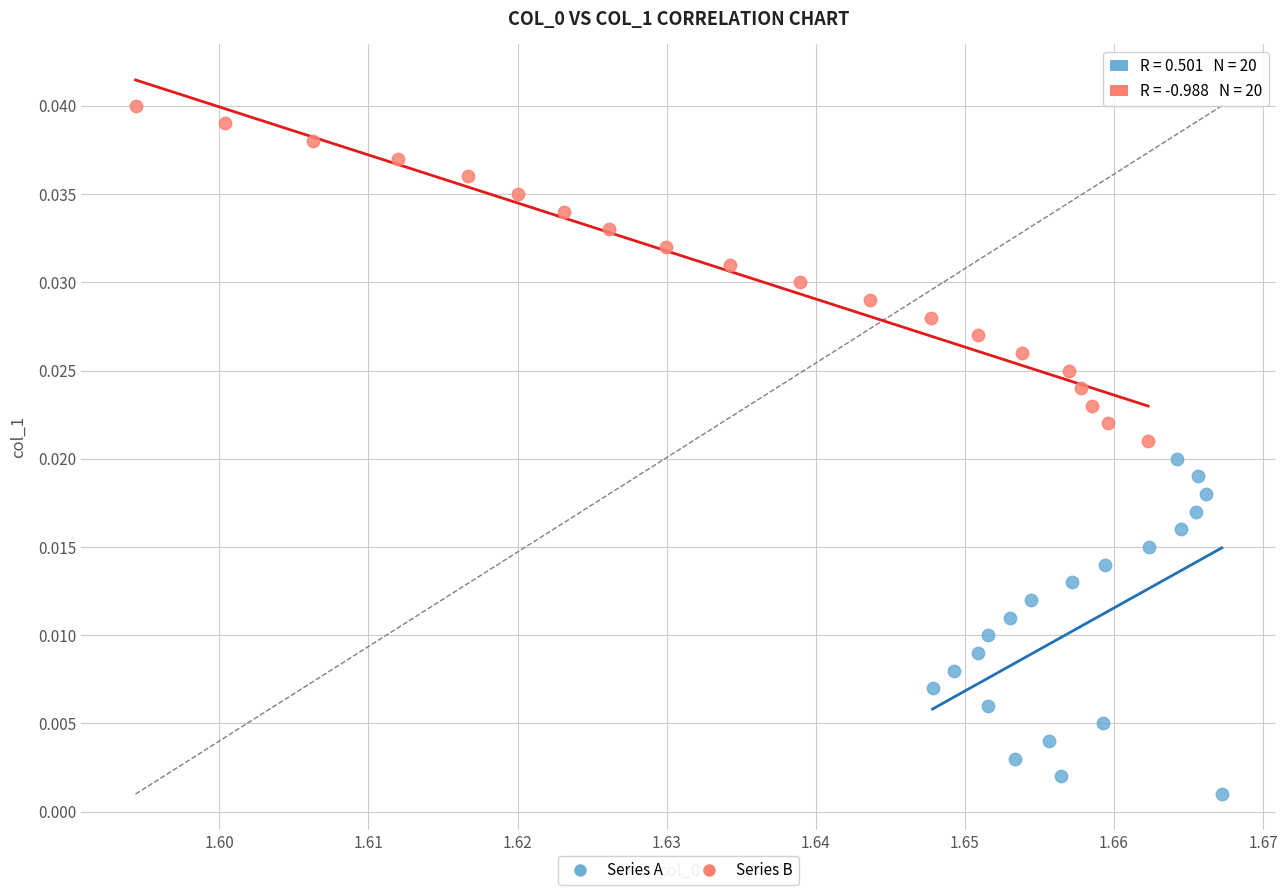

Which series reaches the minimum Y coordinate?

Series A